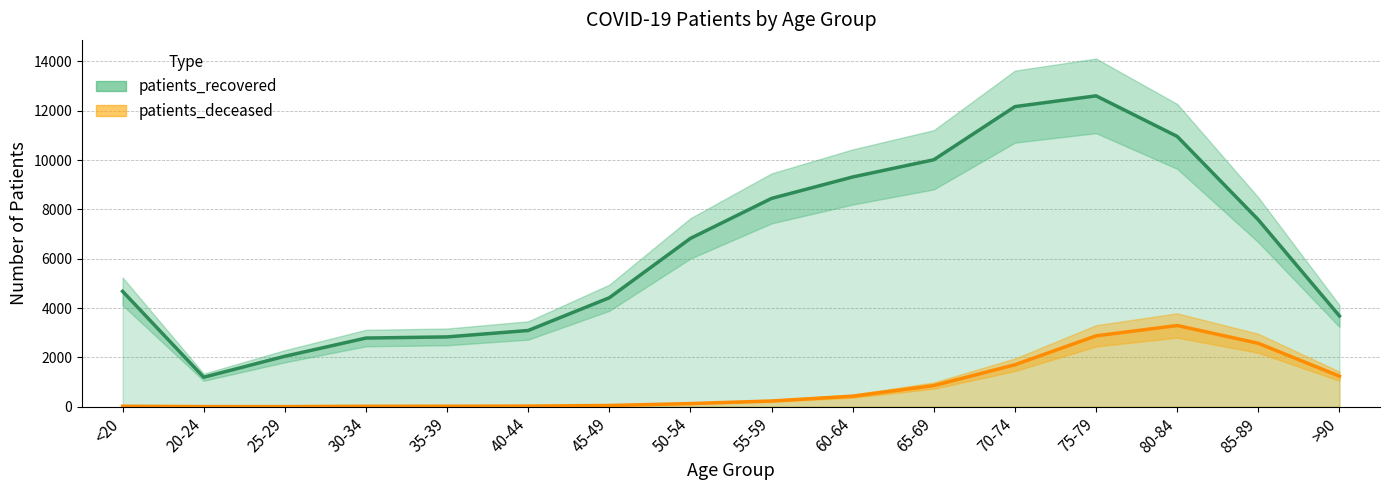

True or false: patients_deceased has a value of 231 at 55-59.

True